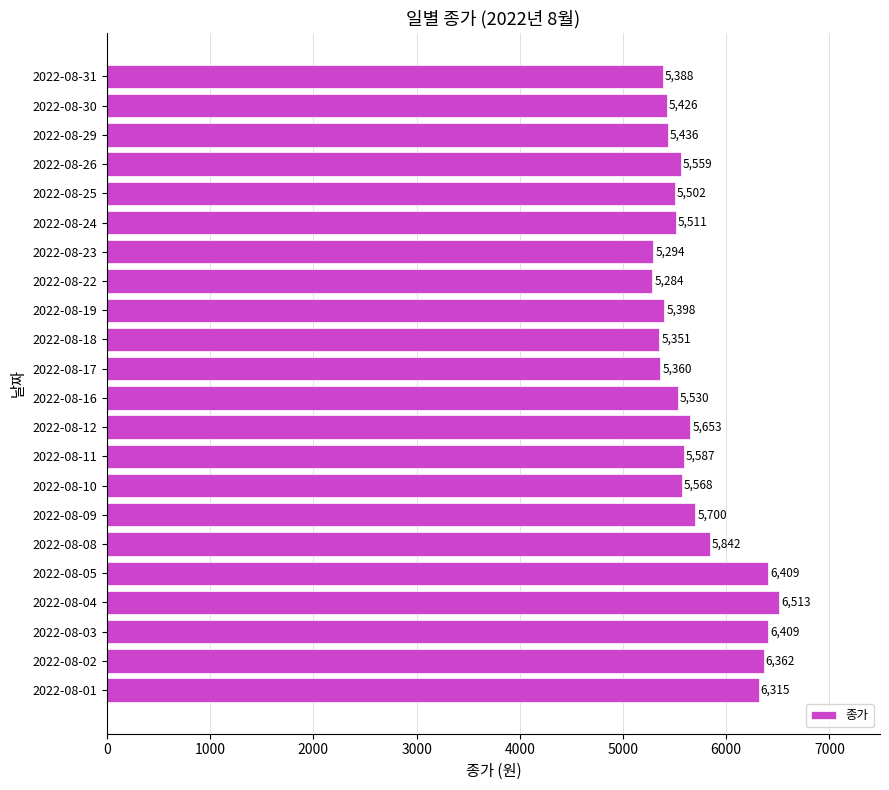

True or false: the data shows 6315 at 2022-08-01.

True